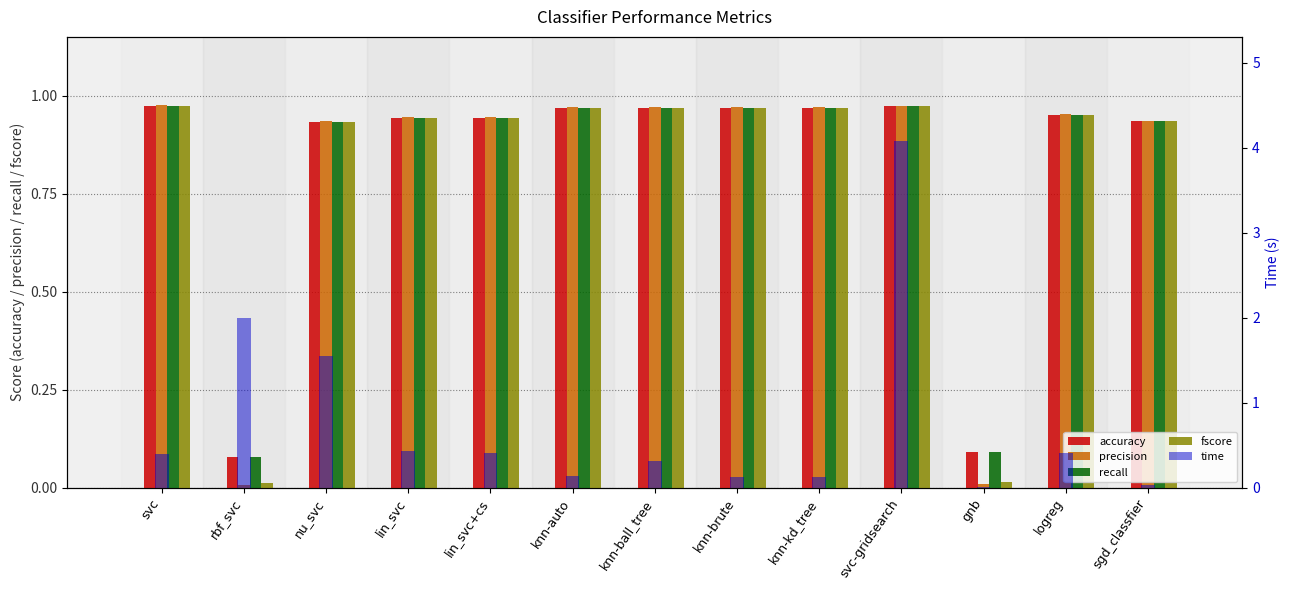

Which series has the widest spread of values?

time